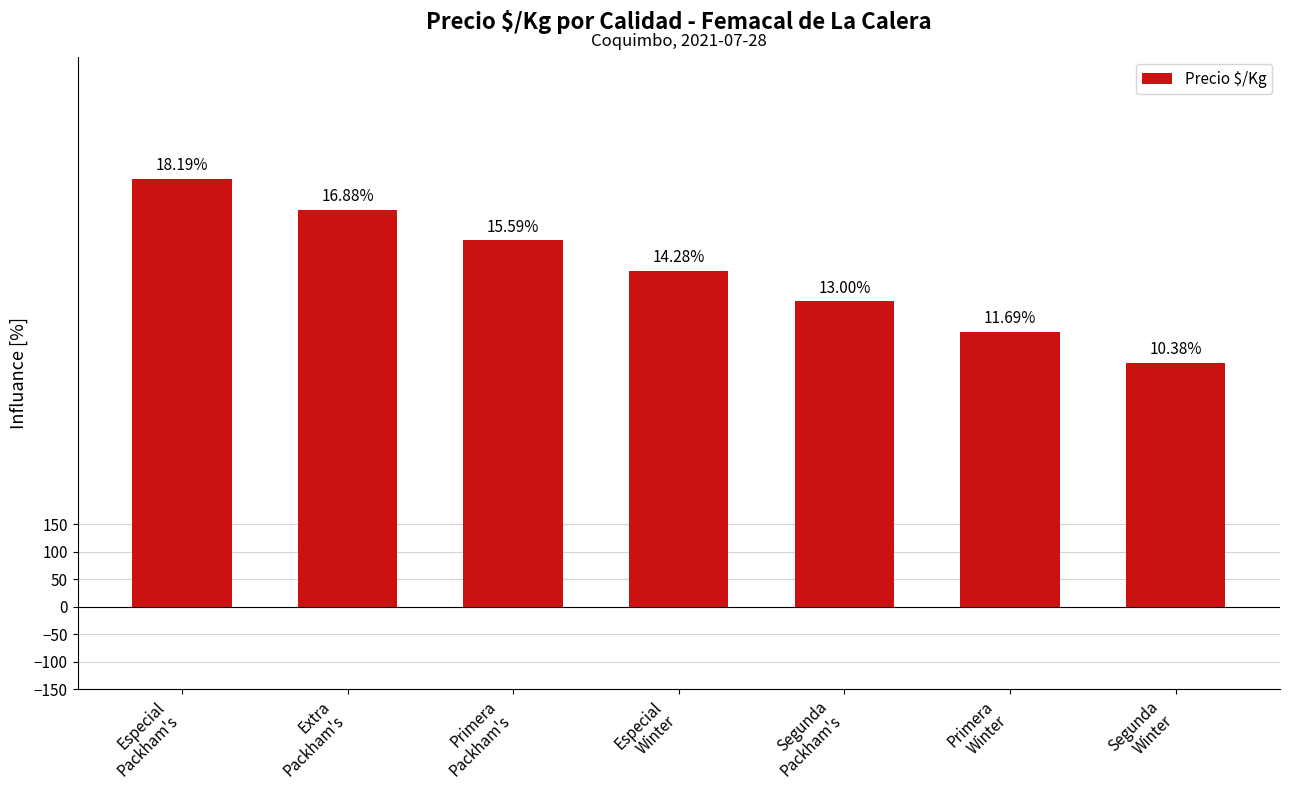

At which label does the data first exceed 611?

Especial
Packham's